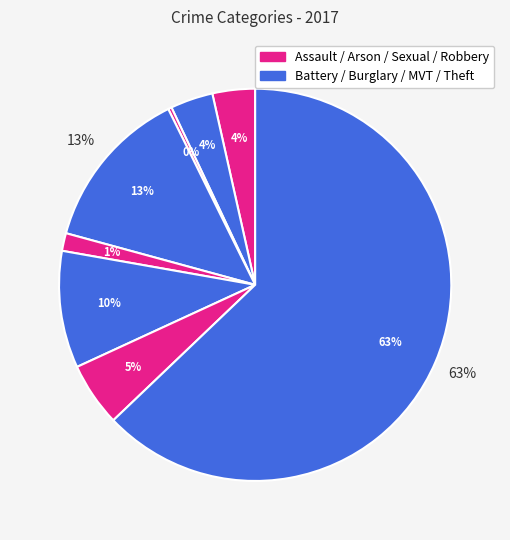

To the nearest percent, what portion does Criminal Sexual Assault represent?

1%